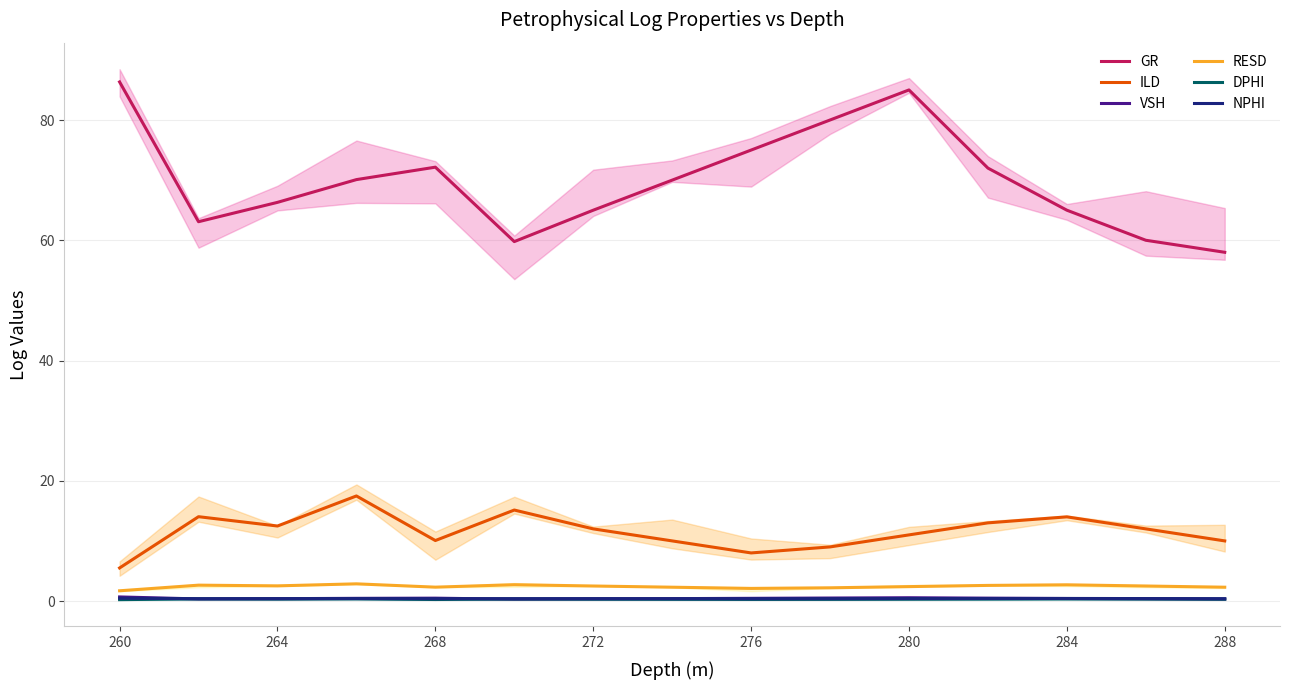

True or false: NPHI and GR intersect in this chart.

False